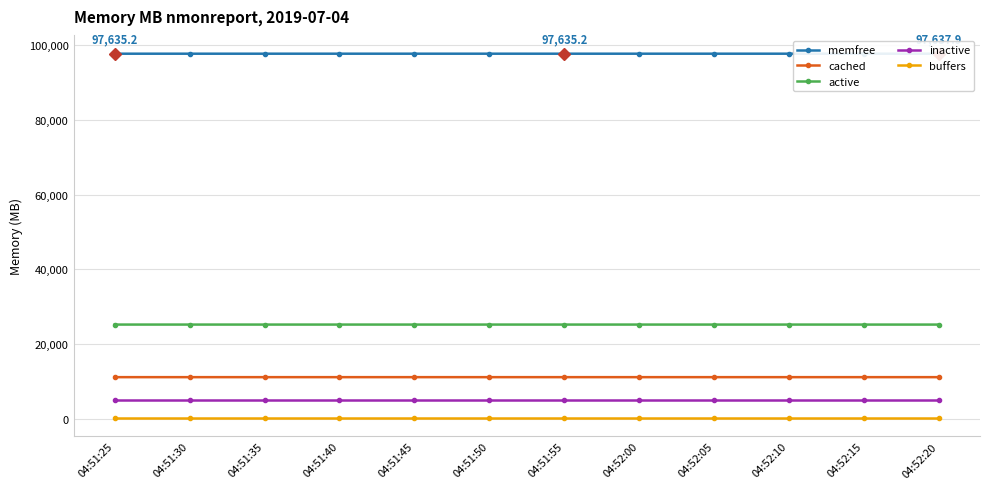

At how many categories does at least one series exceed 85454?

12